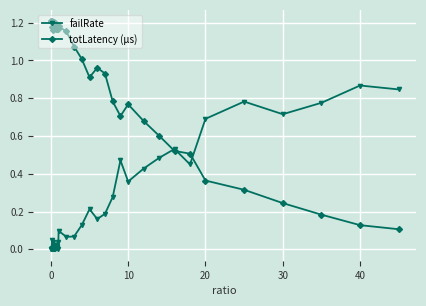

Is this an area chart (filled region under the line)?

No